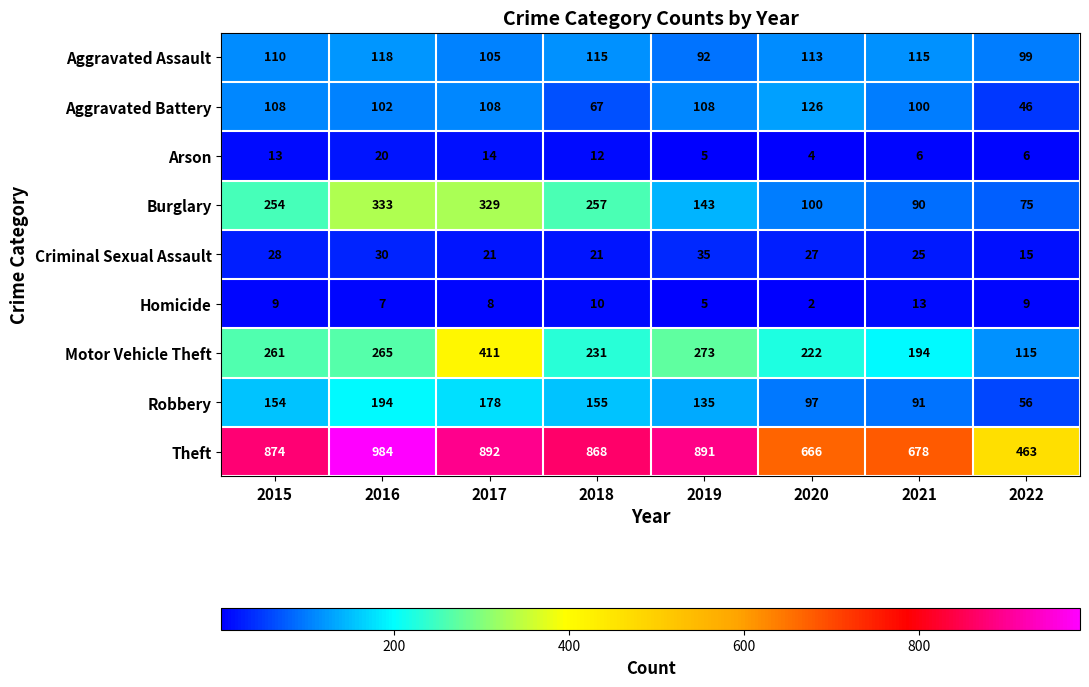

Rank the series at 2017 from highest to lowest value.

Theft, Motor Vehicle Theft, Burglary, Robbery, Aggravated Battery, Aggravated Assault, Criminal Sexual Assault, Arson, Homicide